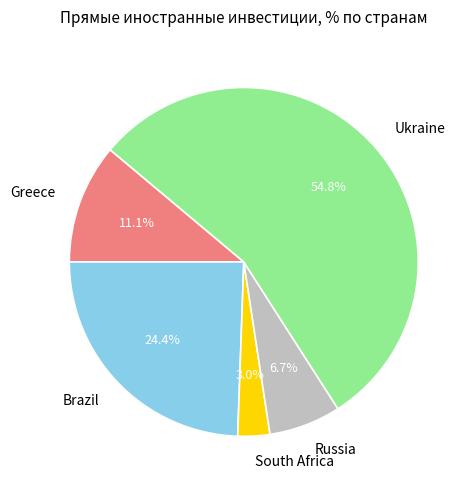

To the nearest percent, what portion does Brazil represent?

24%